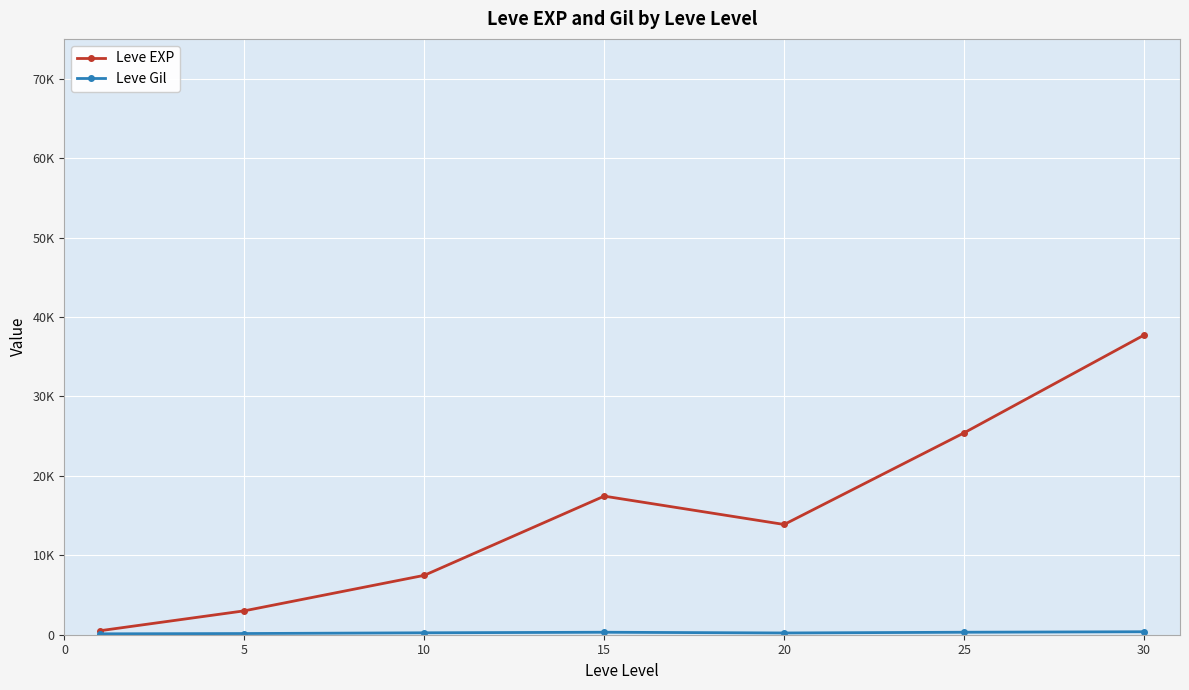

Which series has the largest range (max minus min)?

Leve EXP